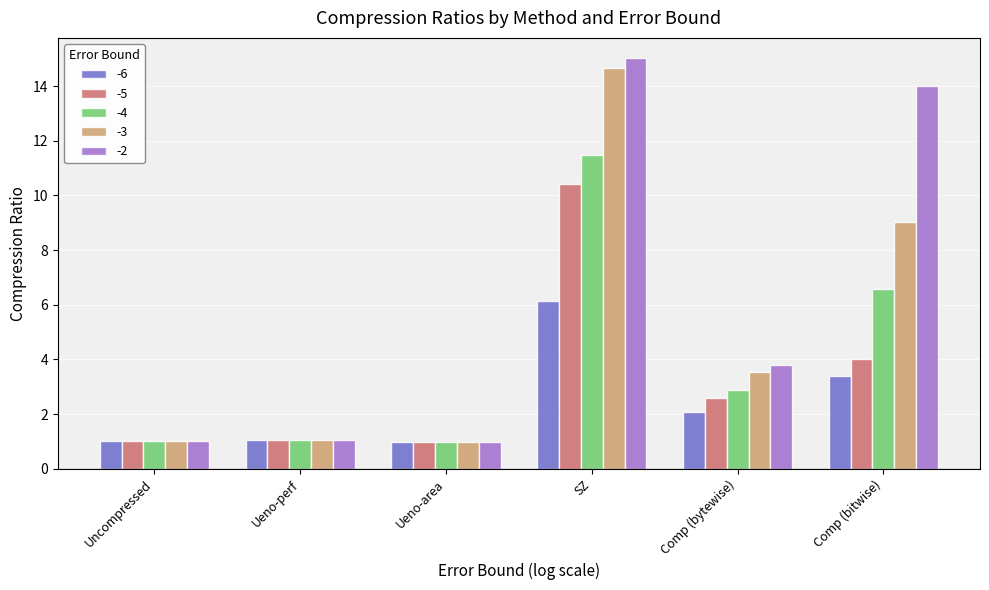

The value of -4 at Comp (bytewise) is 4.3. True or false?

False